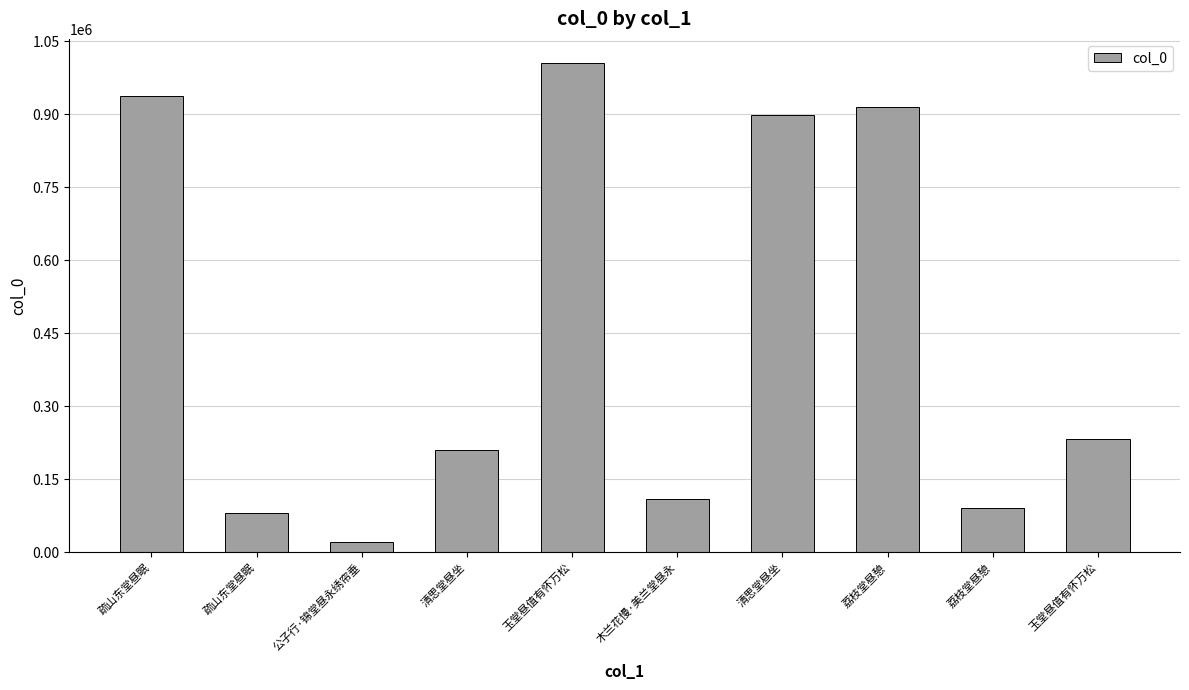

How many data points does each series have?

10